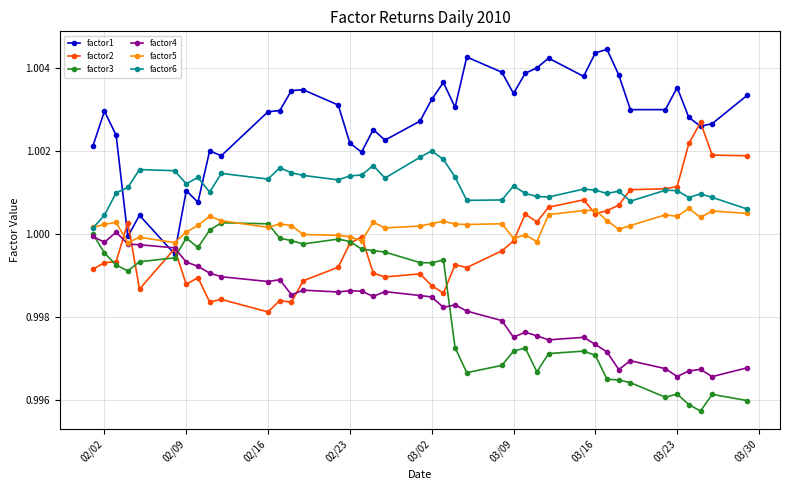

What are all the series names shown in the legend?

factor1, factor2, factor3, factor4, factor5, factor6